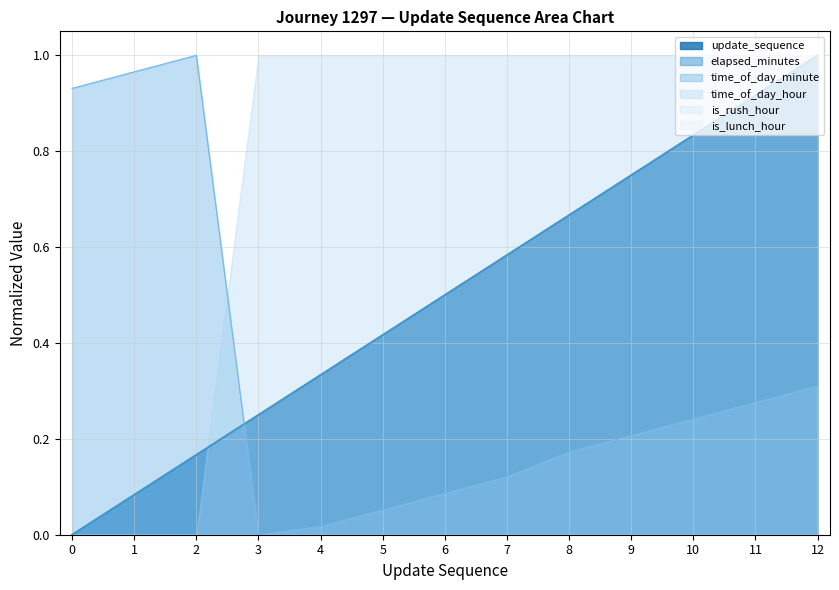

The update_sequence series shows 1.2 at 9. True or false?

False